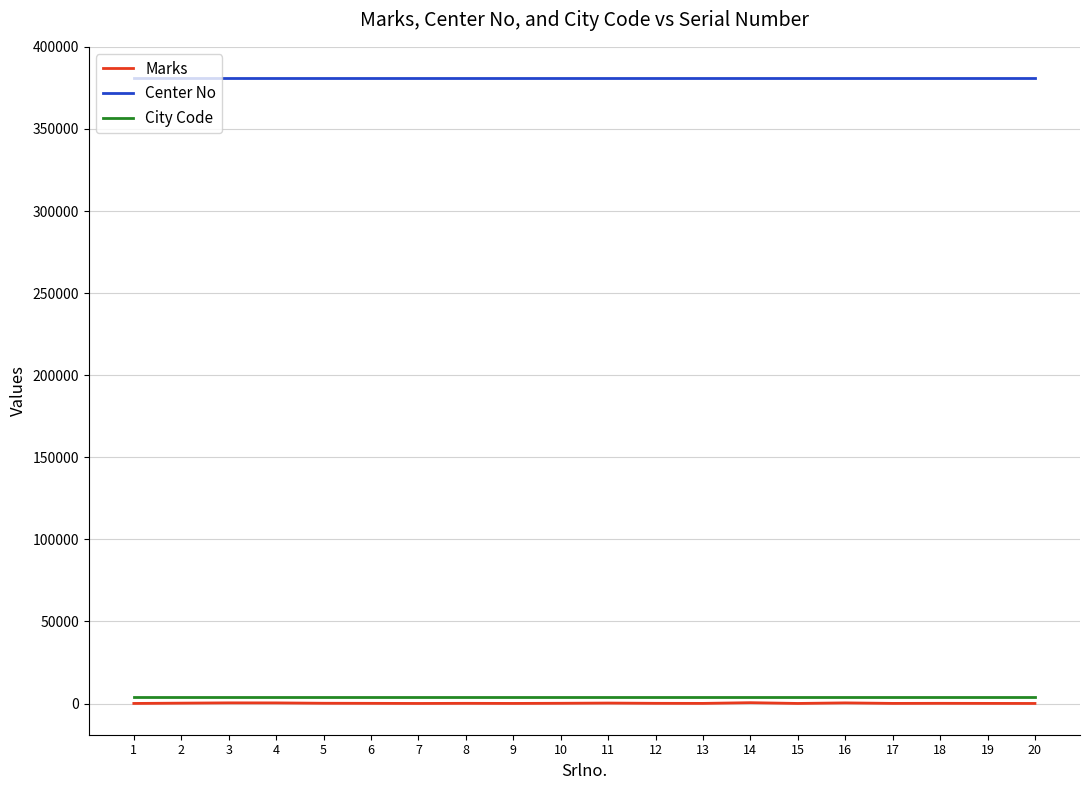

What is the smallest value displayed?

65